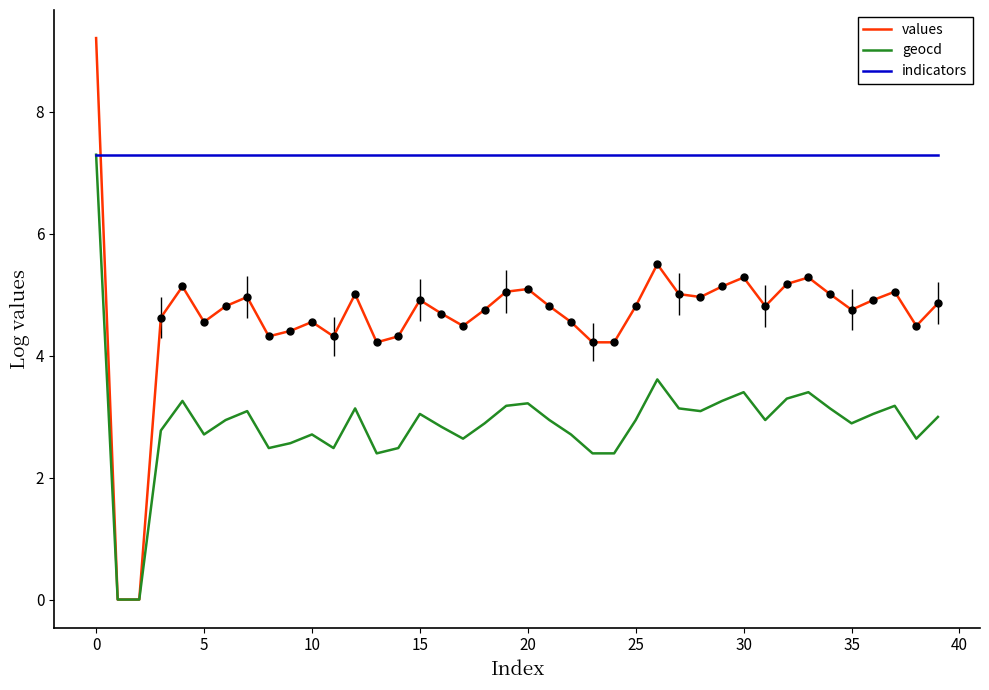

Which series has the largest total across all categories?

indicators